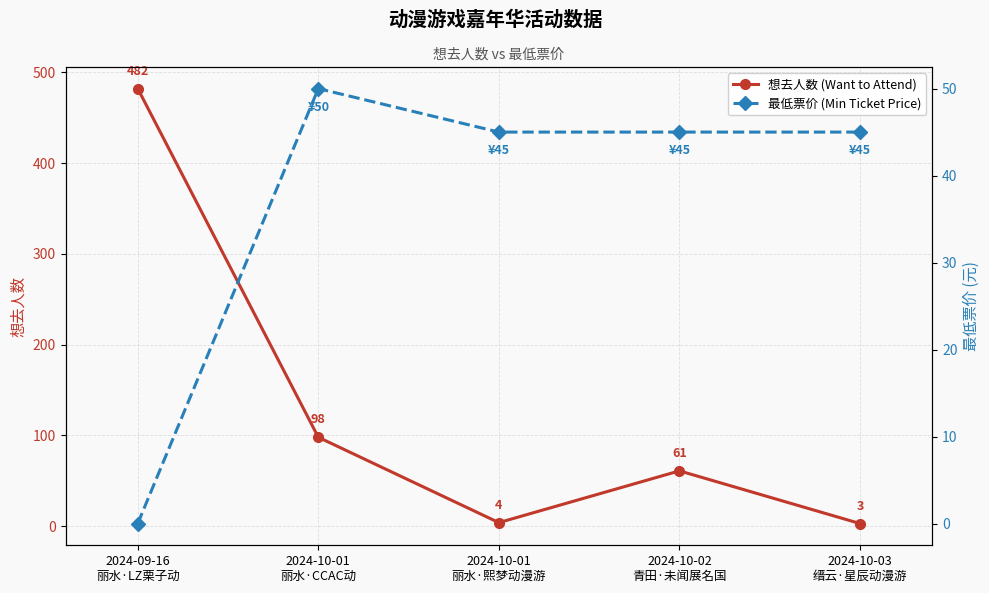

What is the label of the 1st point from the left?

2024-09-16
丽水·LZ栗子动